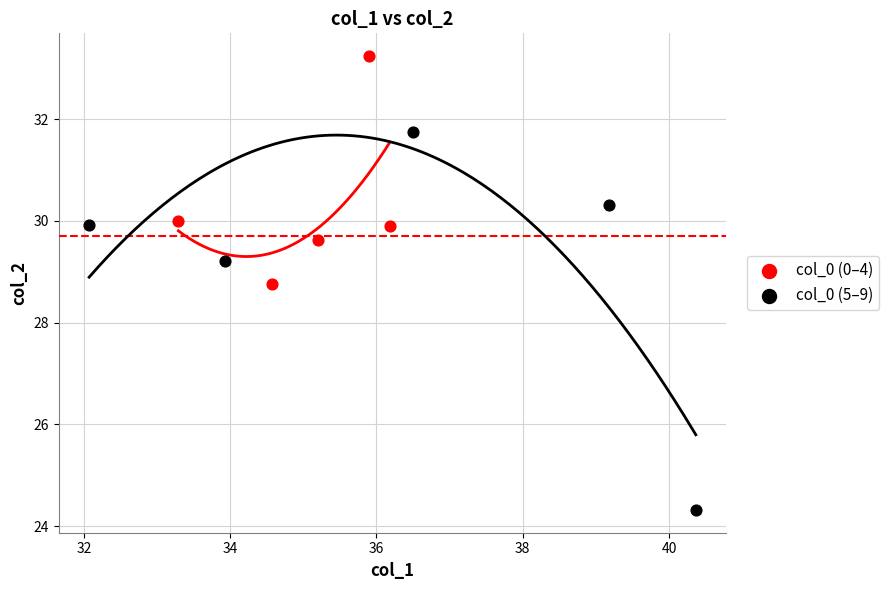

Which series contains the highest Y value?

col_0 (0–4)